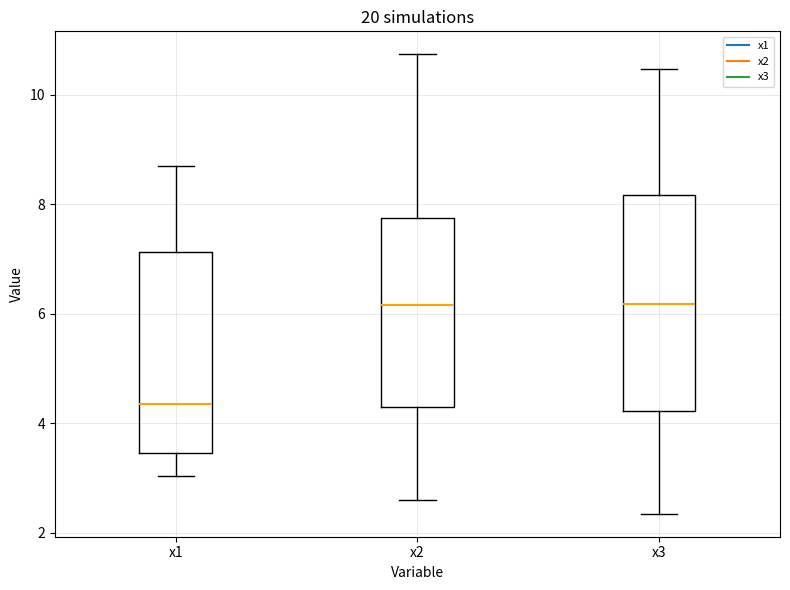

Which box is the tallest, from its lower edge to its upper edge?

x3